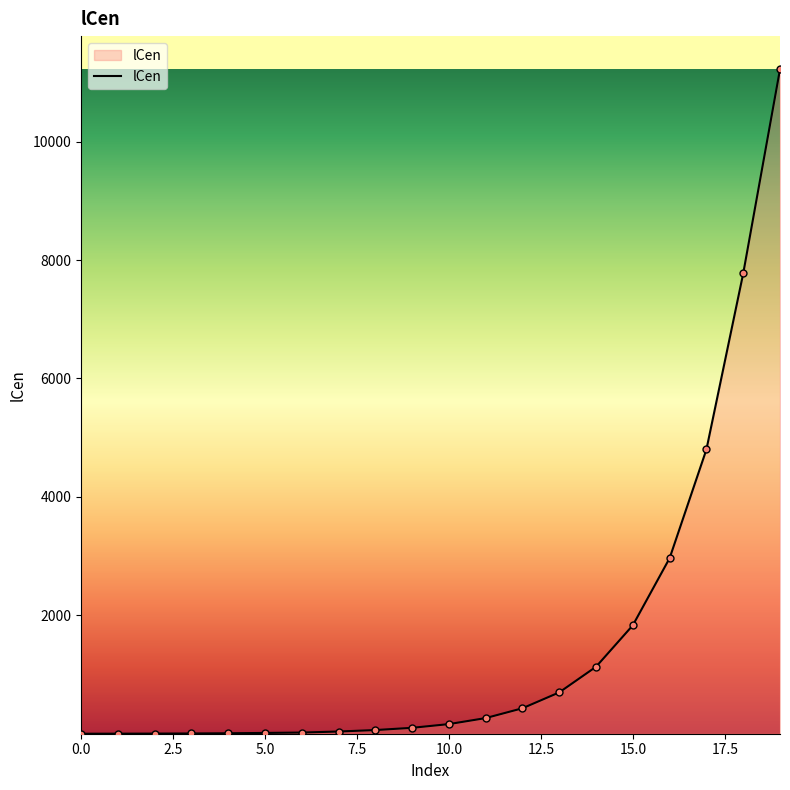

What is the maximum value shown in the chart?

11220.3